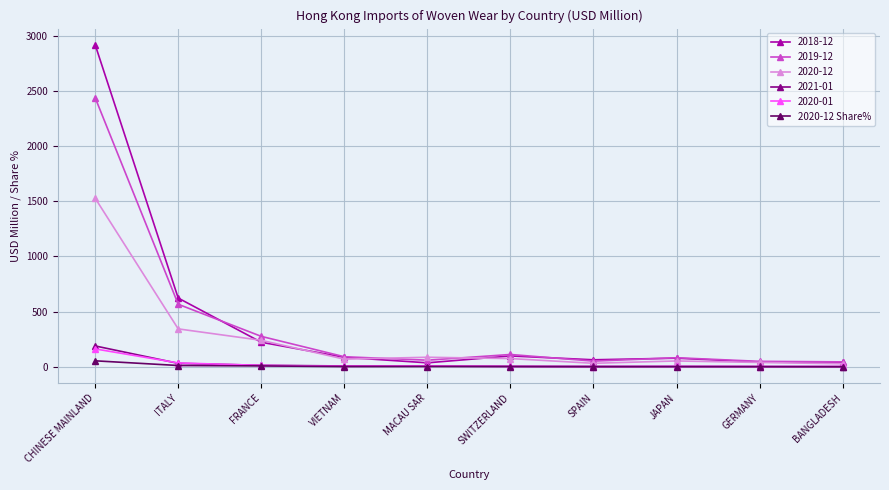

What is the greatest value displayed?

2918.2